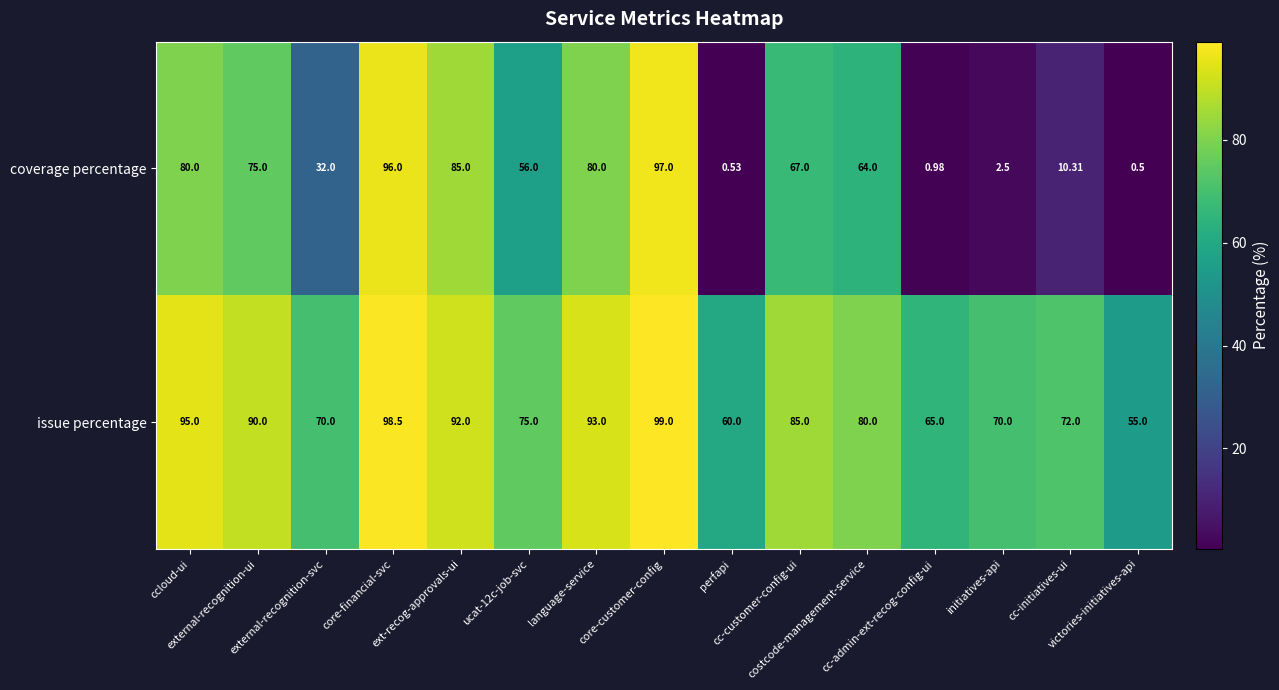

What is the total value across all series at ucat-12c-job-svc?

131.0